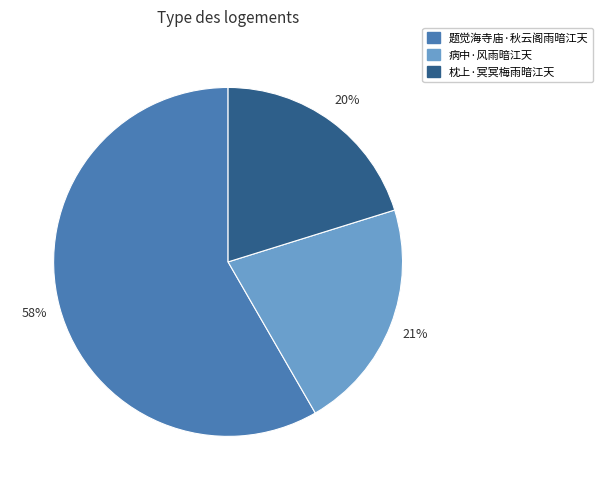

The 病中·风雨暗江天 slice represents 21% of the pie. True or false?

True